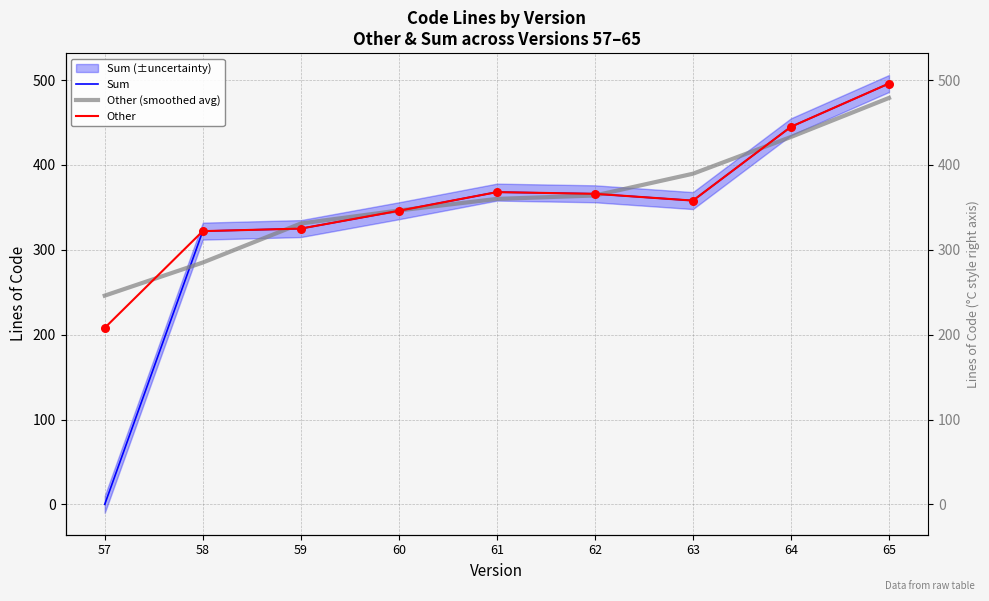

At how many categories does at least one series exceed 430?

2